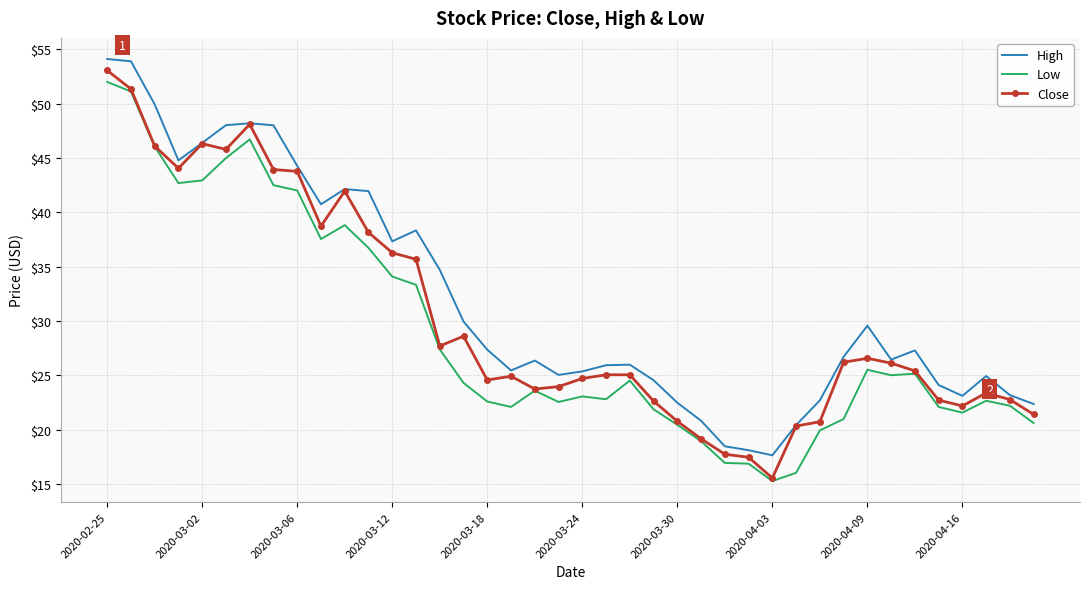

True or false: High and Low intersect in this chart.

False